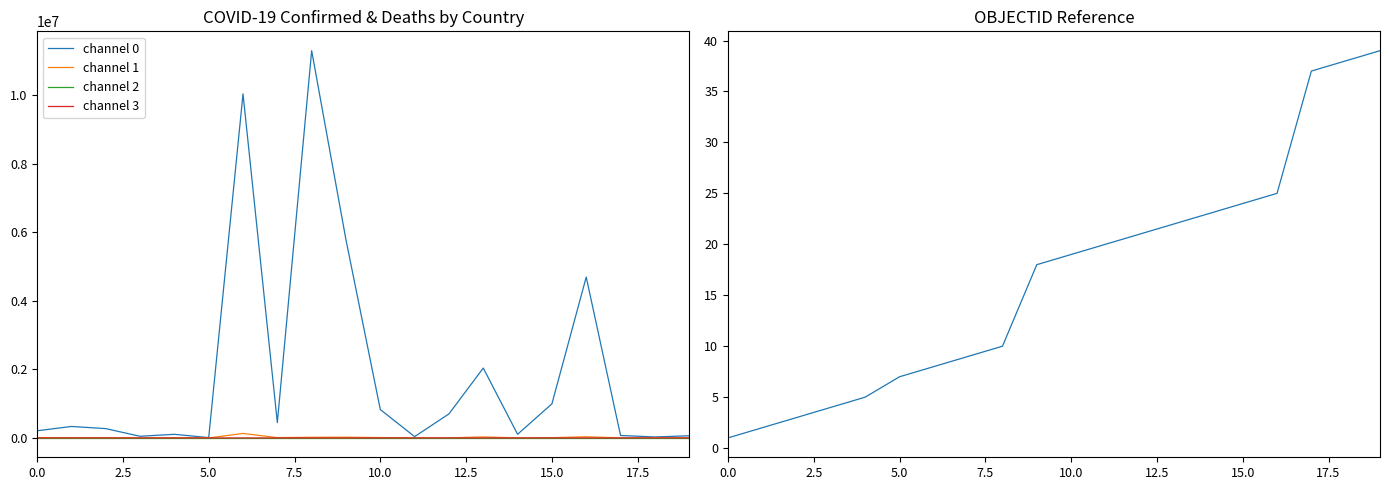

True or false: channel 1 has a value of 8982 at 13.

False